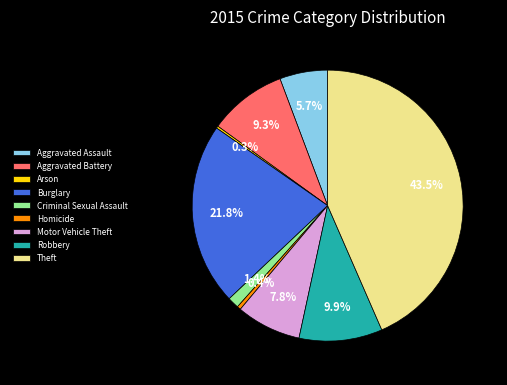

The Aggravated Assault slice represents 6% of the pie. True or false?

True